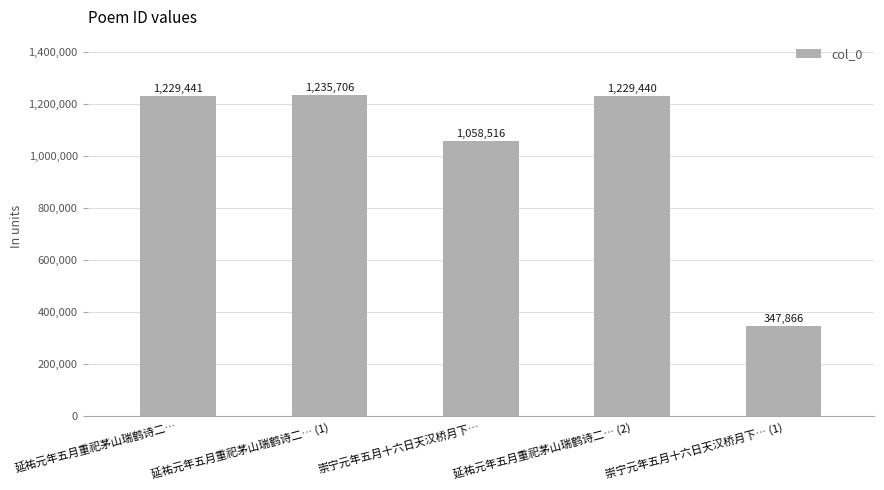

Rank the categories by value from lowest to highest.

崇宁元年五月十六日天汉桥月下… (1), 崇宁元年五月十六日天汉桥月下…, 延祐元年五月重祀茅山瑞鹤诗二… (2), 延祐元年五月重祀茅山瑞鹤诗二…, 延祐元年五月重祀茅山瑞鹤诗二… (1)